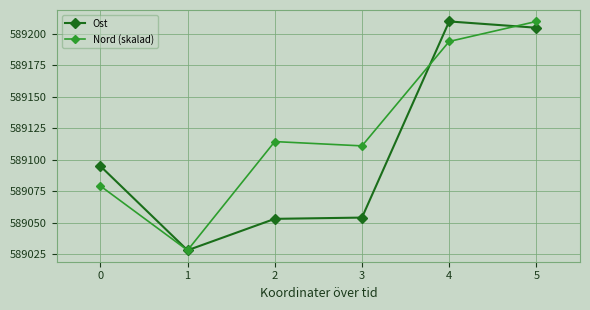

Rank the series by their average value, from highest to lowest.

Nord (skalad), Ost